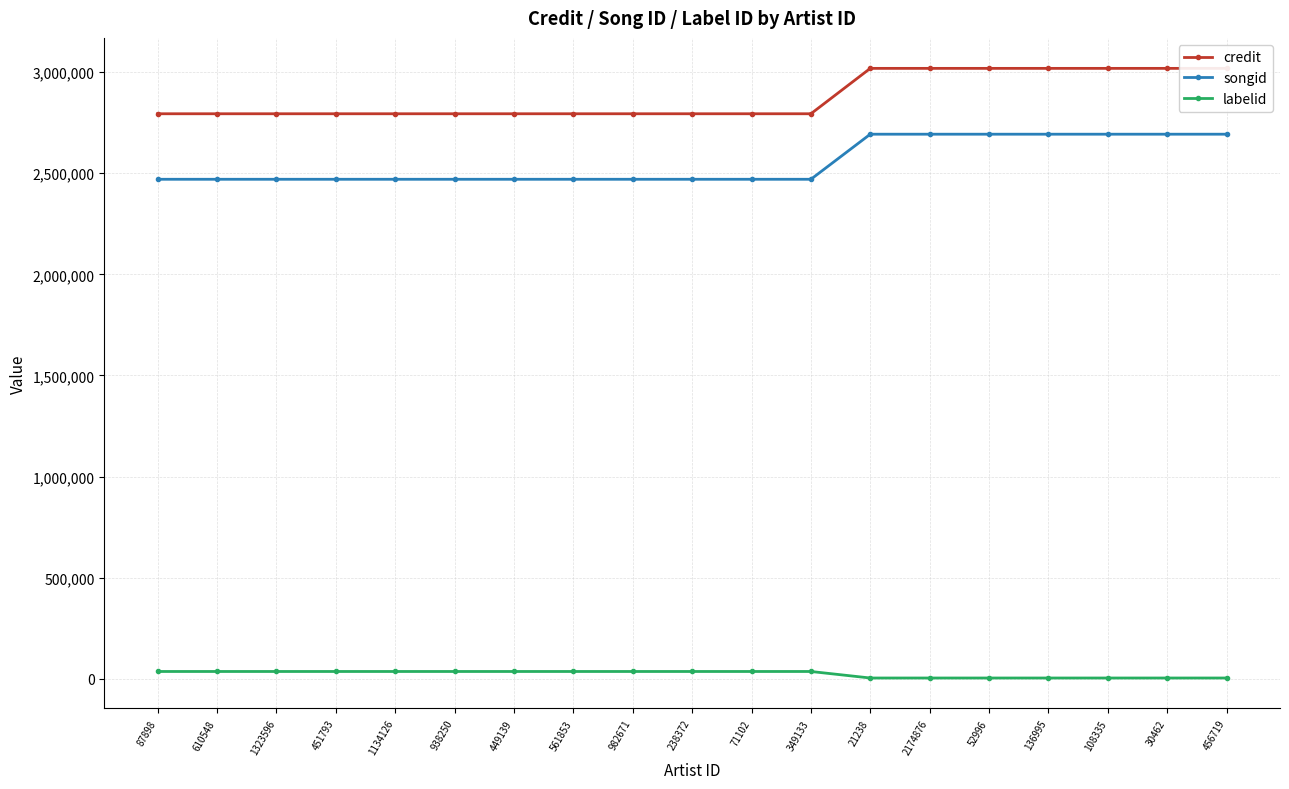

What are all the series names shown in the legend?

credit, songid, labelid